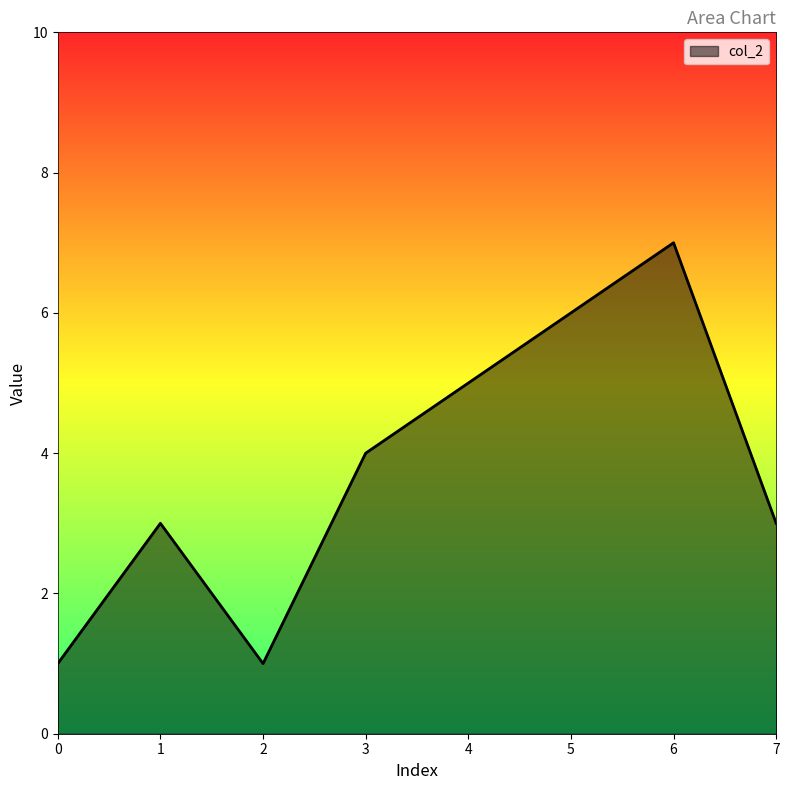

What is the greatest value displayed?

7